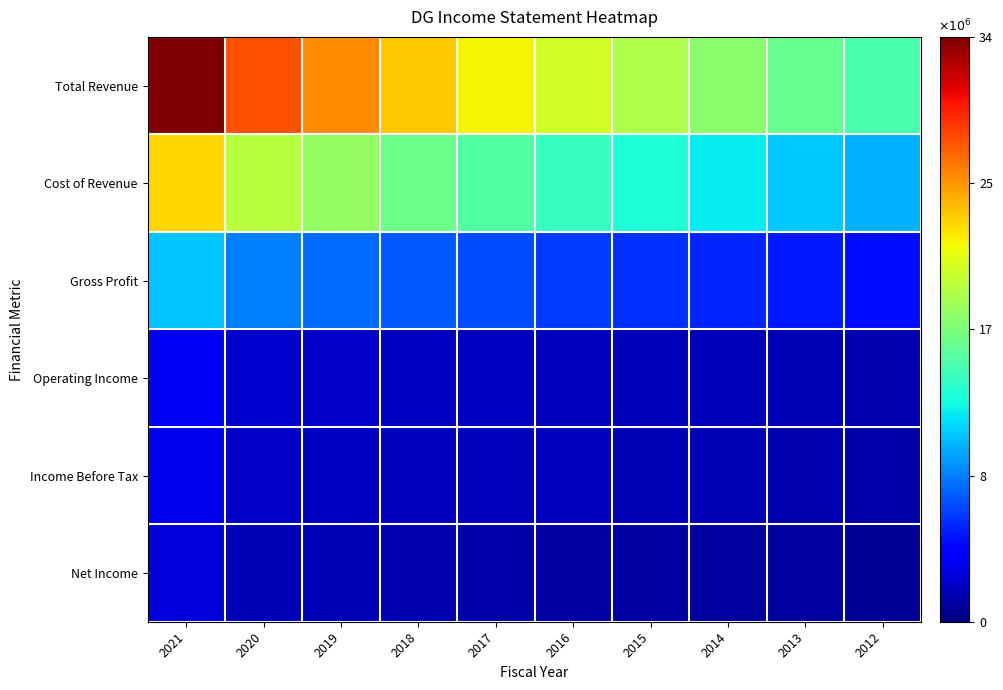

Rank the series at 2014 from lowest to highest value.

Net Income, Income Before Tax, Operating Income, Gross Profit, Cost of Revenue, Total Revenue